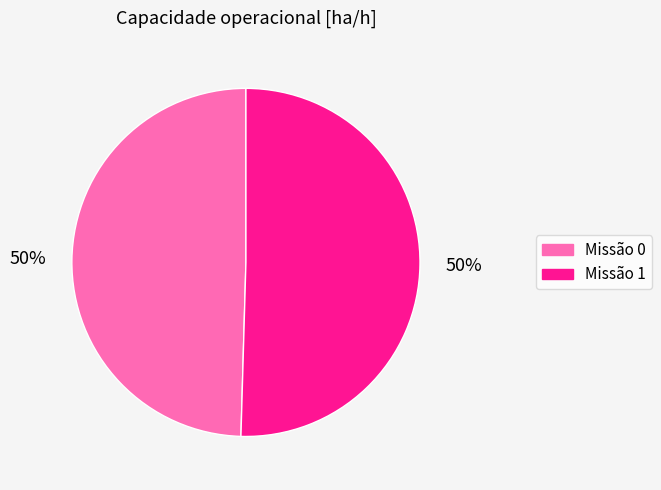

How many segments does this pie chart have?

2